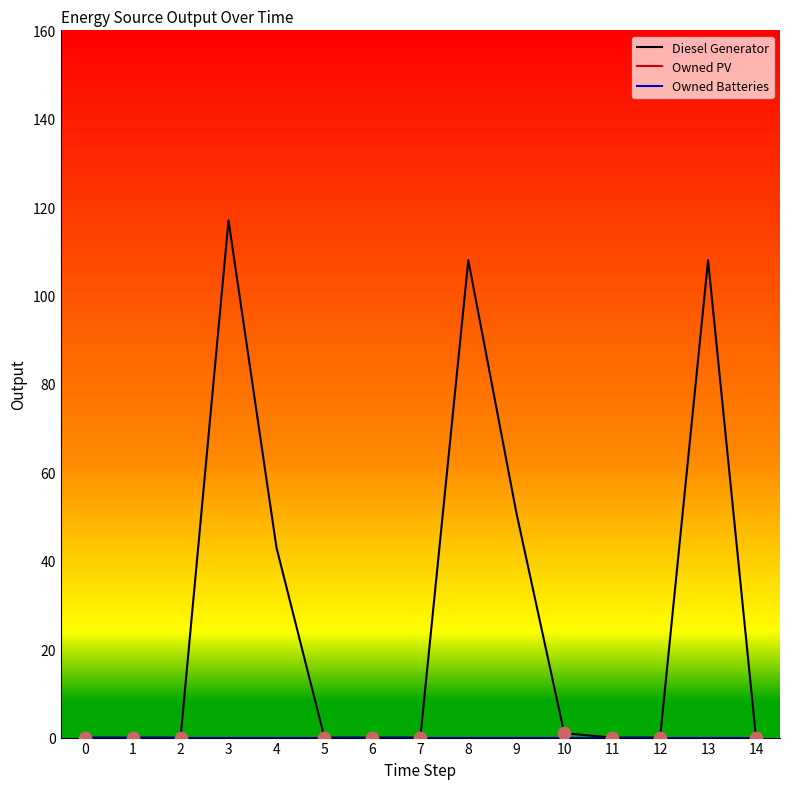

Which series has the largest Y range (max minus min)?

Diesel Generator